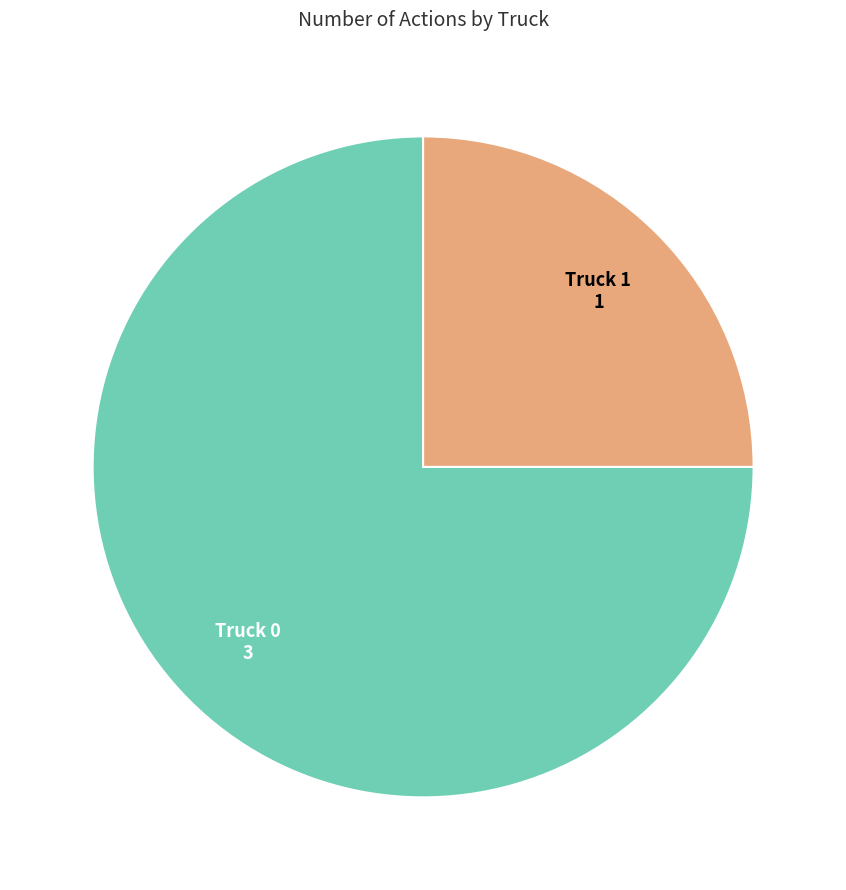

How many segments does this pie chart have?

2